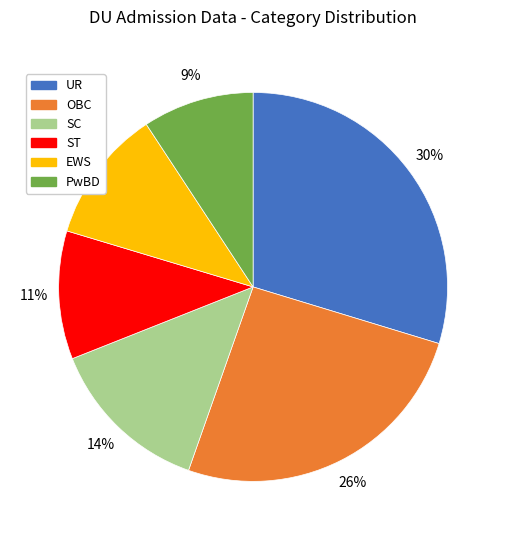

Is it true that ST is 22% of the pie?

False